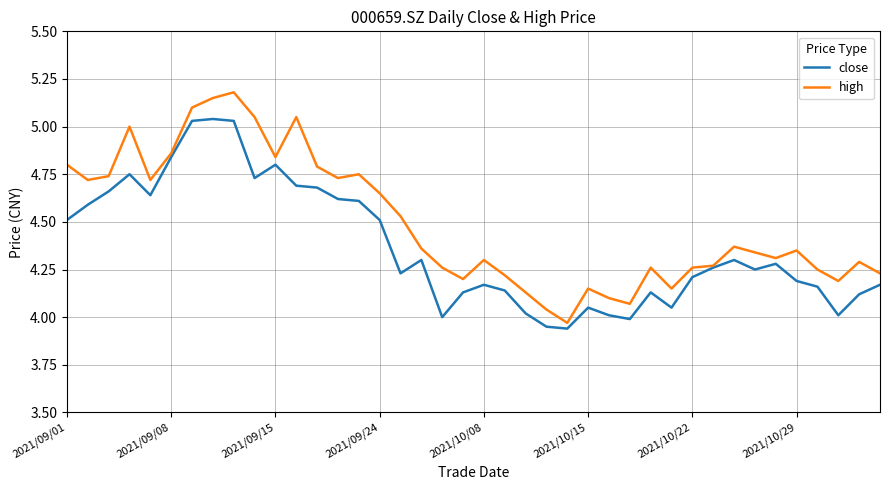

Which series has the widest spread of values?

high